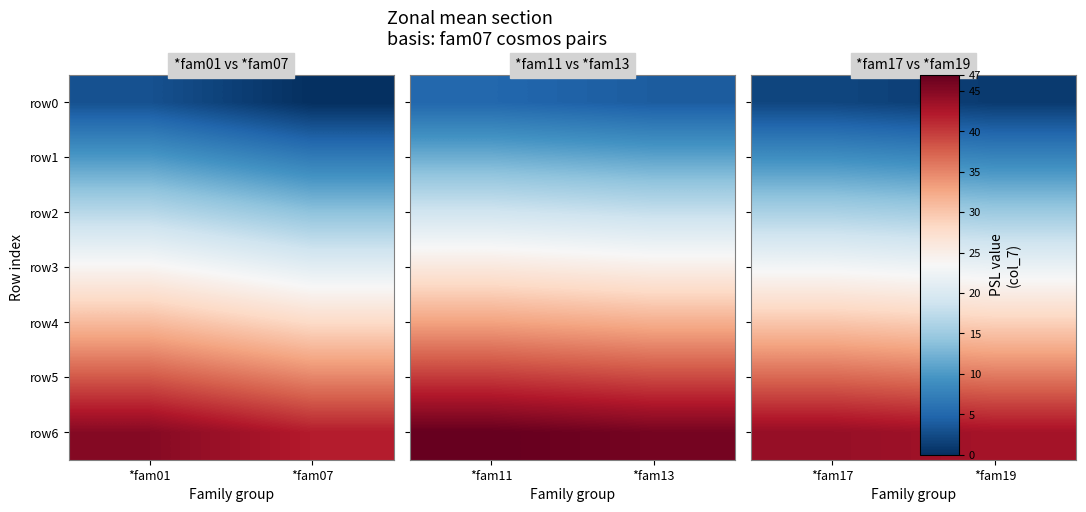

Count the row2 values in the range 15 to 16.

2